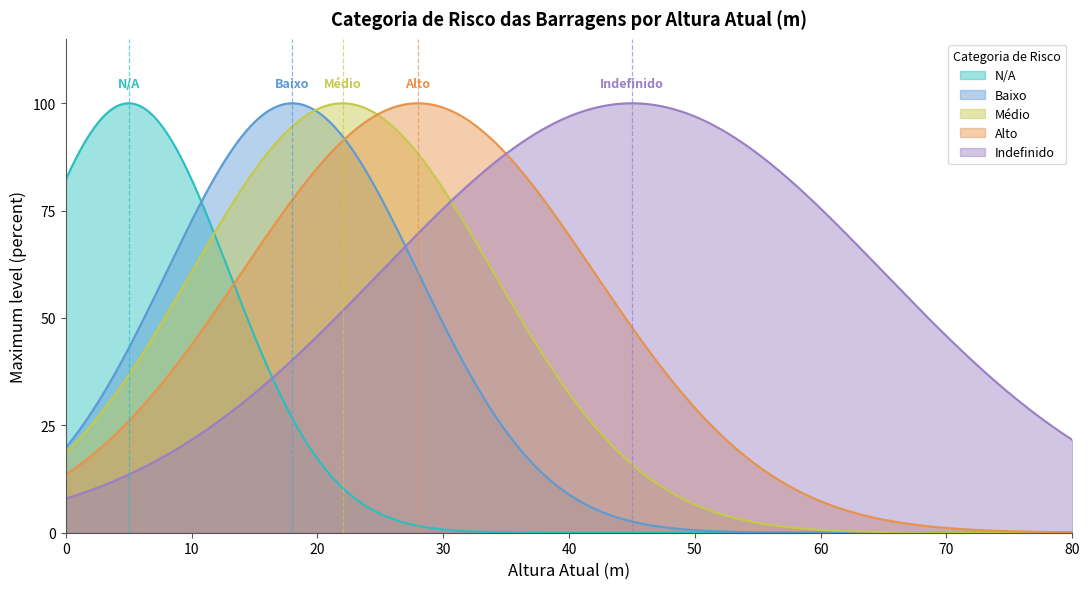

How many data points does each series have?

20